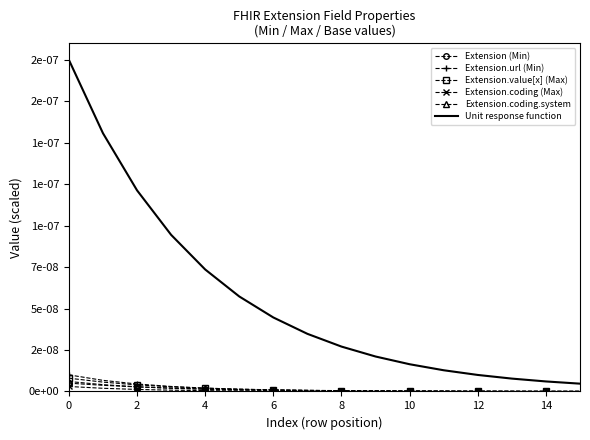

True or false: Extension.coding (Max) and Extension.value[x] (Max) intersect in this chart.

False